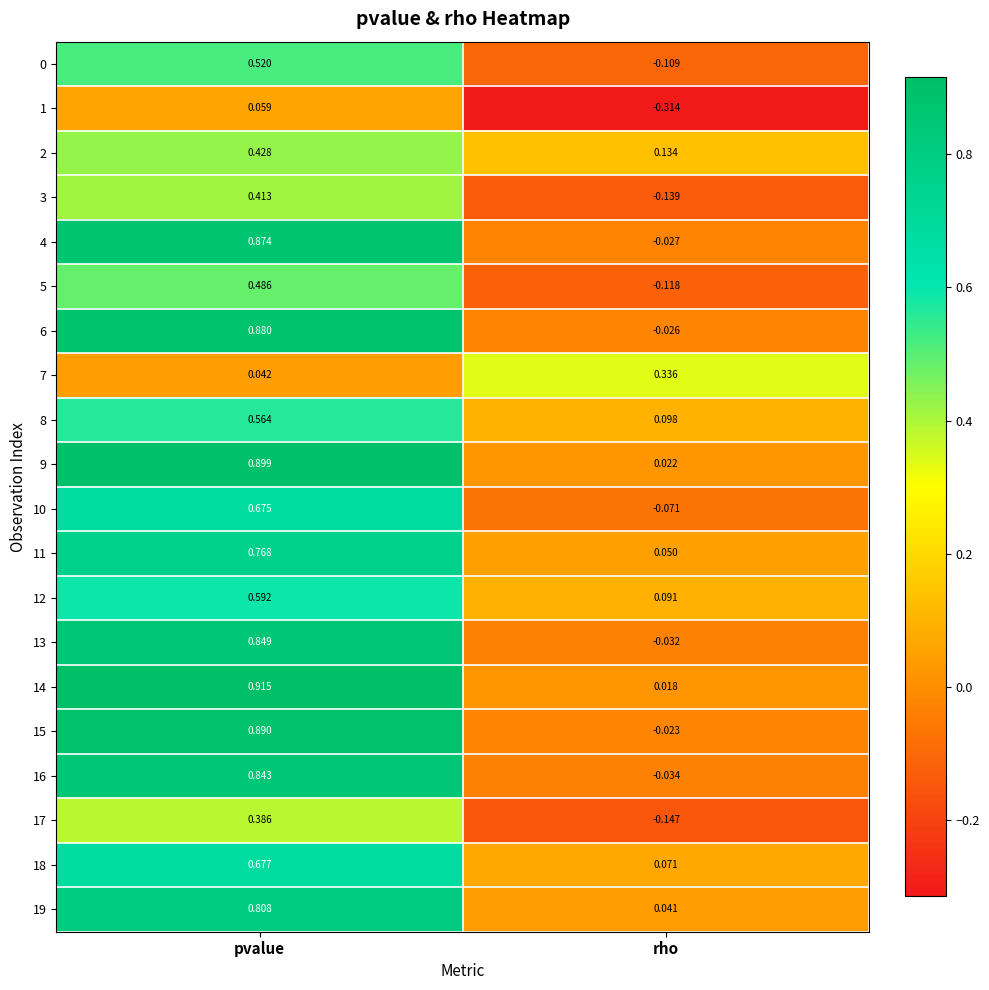

Which series has the largest range (max minus min)?

15